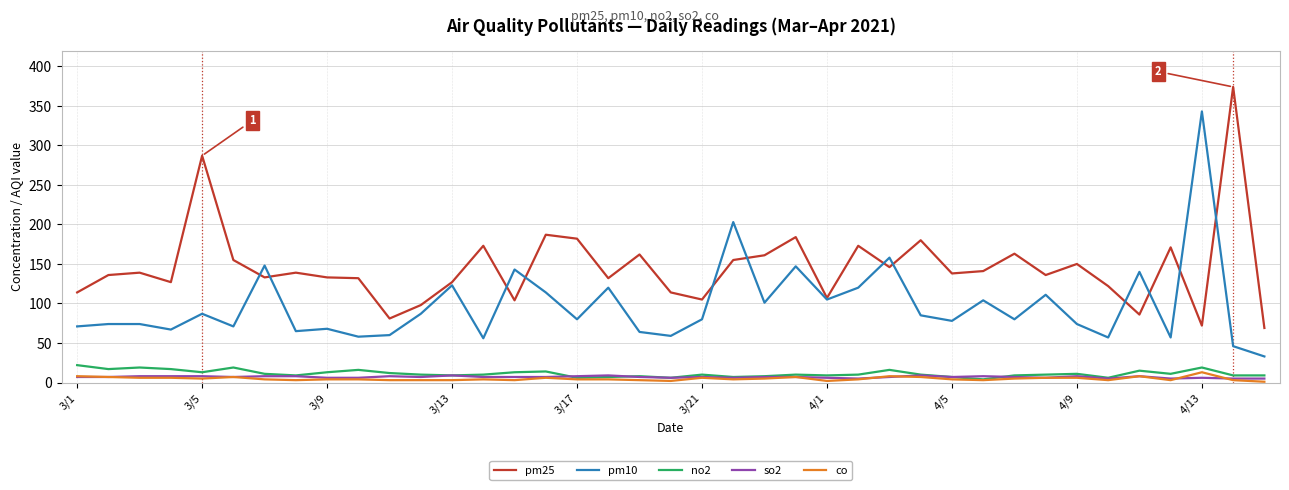

What is the greatest value displayed?

374